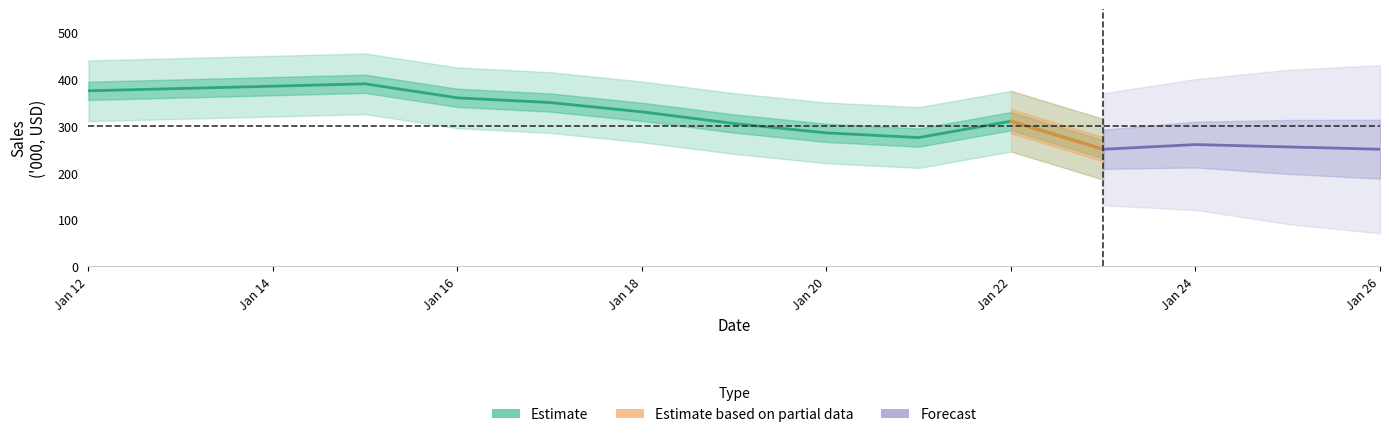

Does the chart have visible grid lines?

No